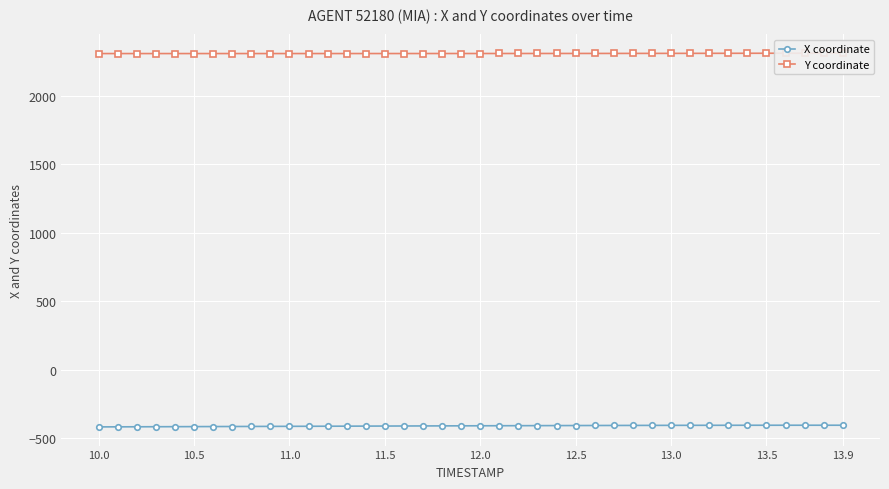

Which series has the largest total across all categories?

Y coordinate